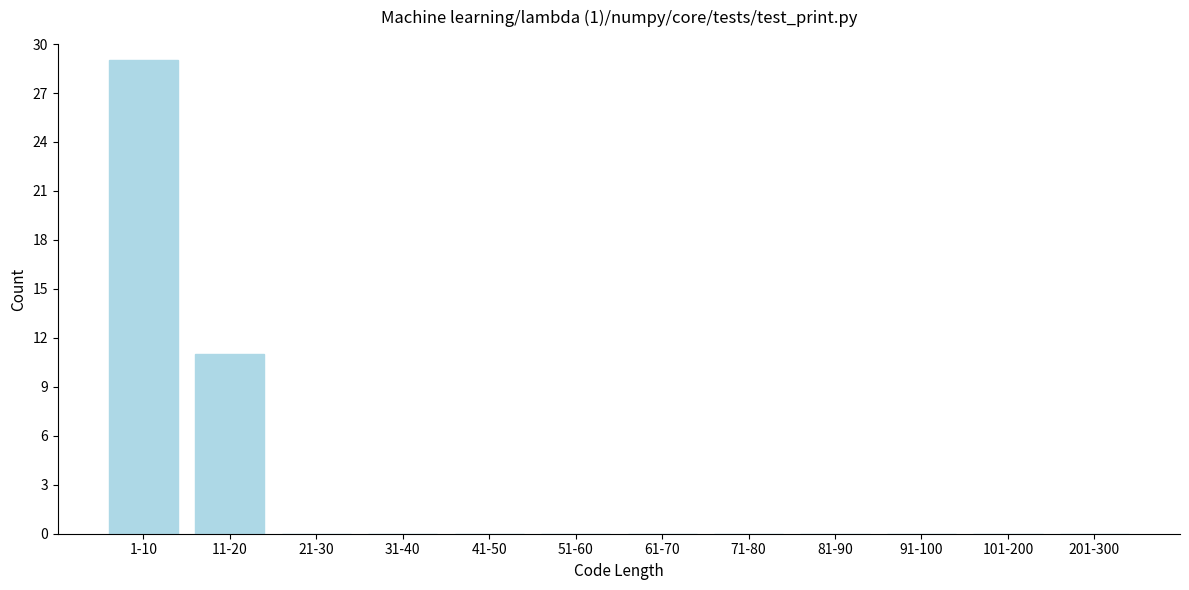

Reading left to right, what are all the values shown in this chart?

1-10=29	11-20=11	21-30=0	31-40=0	41-50=0	51-60=0	61-70=0	71-80=0	81-90=0	91-100=0	101-200=0	201-300=0